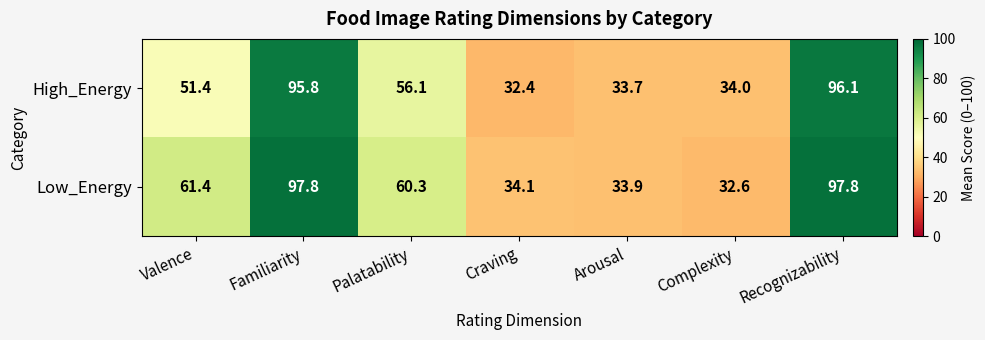

Which series has the widest spread of values?

Low_Energy